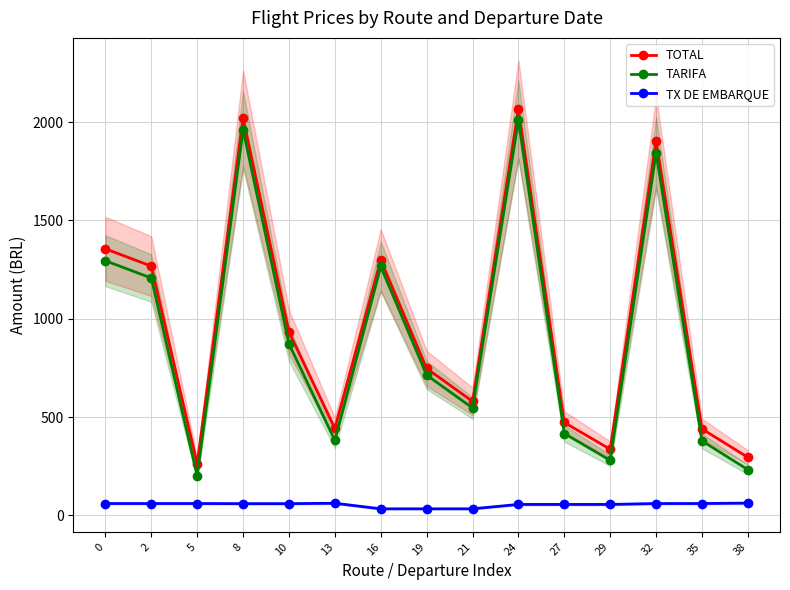

How many lines are shown in the chart?

3